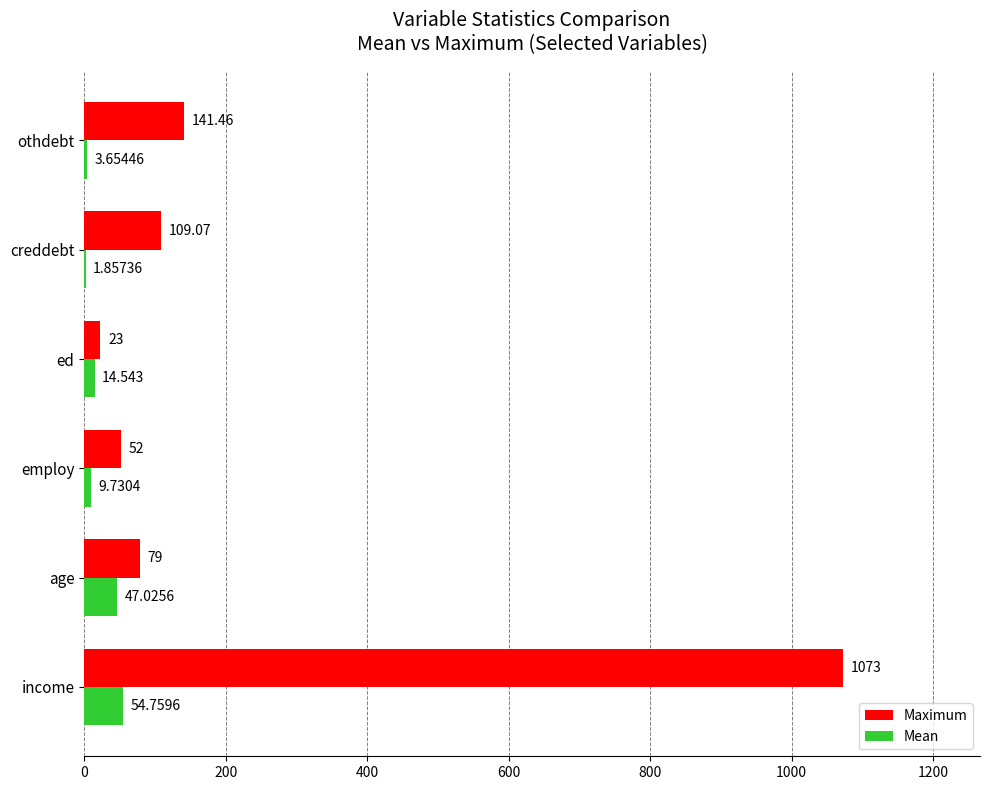

Between employ and othdebt, which series saw the biggest shift?

Maximum